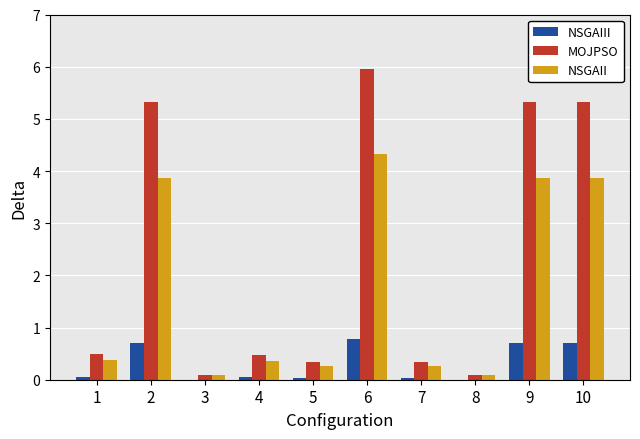

What is the sum of all NSGAIII values?

3.0